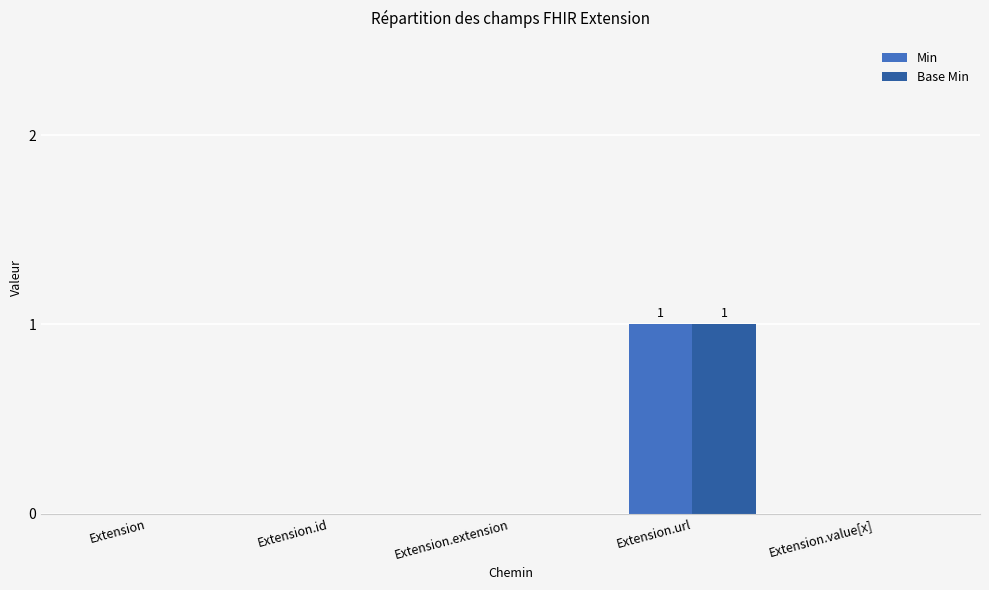

True or false: Base Min has a value of 2 at Extension.url.

False